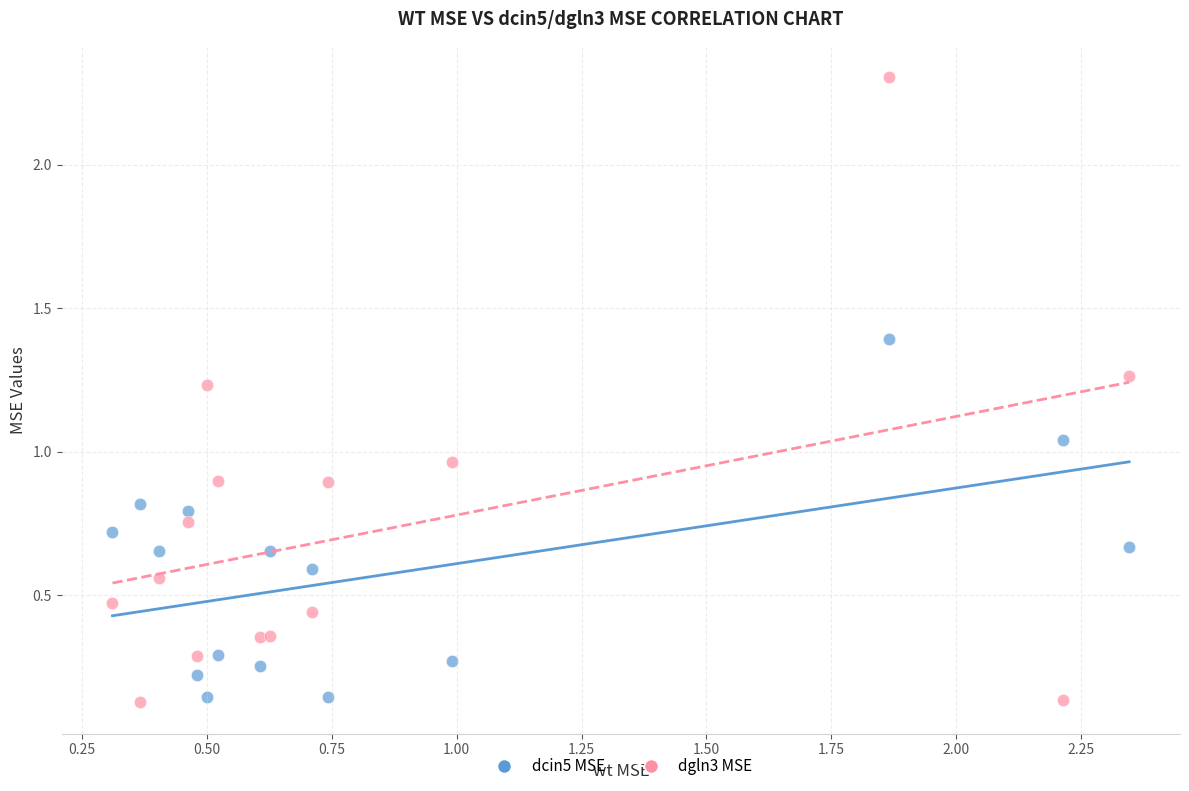

Which series has the widest spread of Y values?

dgln3 MSE